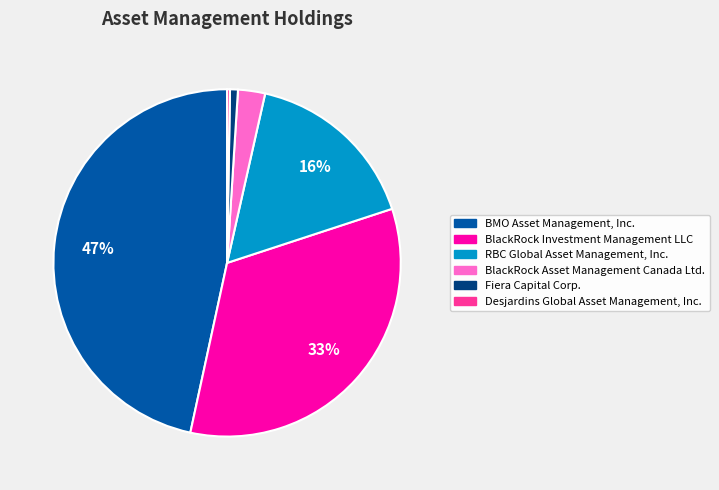

What is the largest slice in the pie chart?

BMO Asset Management, Inc.